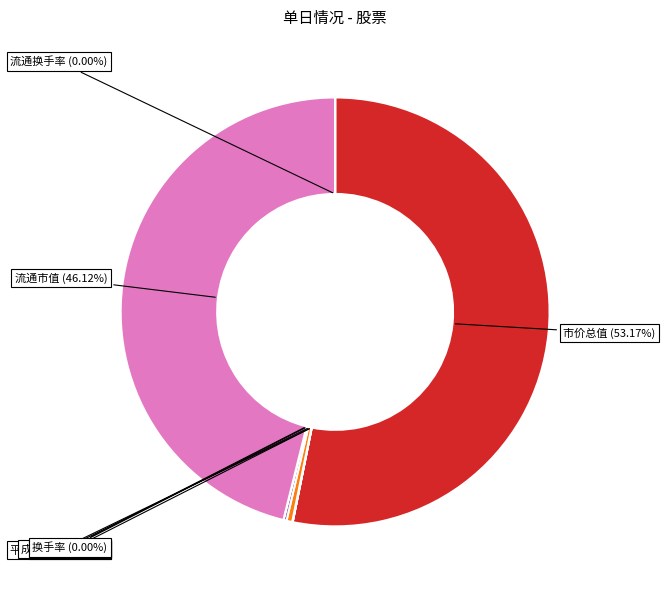

Which slice is the largest?

市价总值